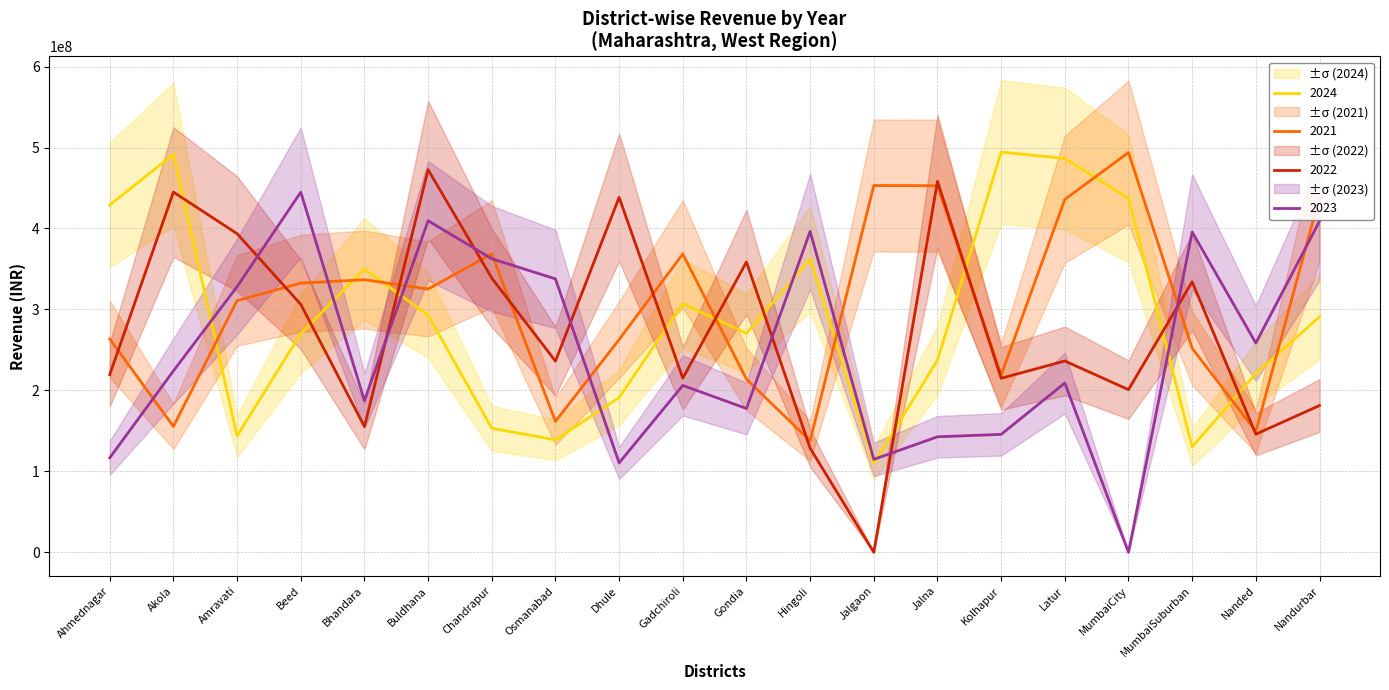

Is it true that 2024 equals 349775689 at Bhandara?

True